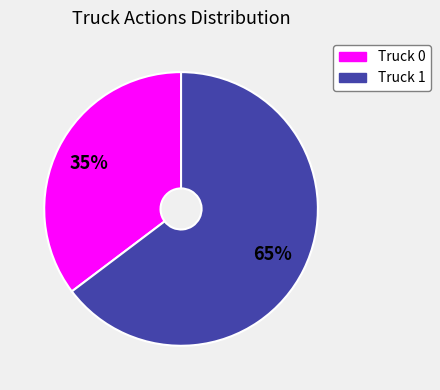

Which slice is the largest?

Truck 1